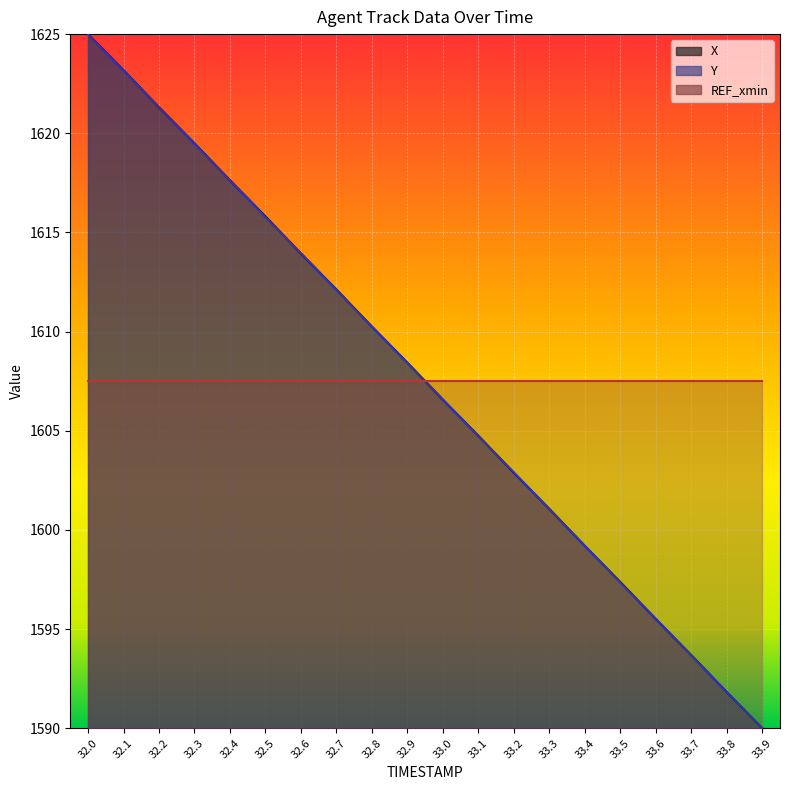

Reading left to right, transcribe all the data shown in this chart.

X: 32.0=1625.0	32.1=1623.2	32.2=1621.3	32.3=1619.5	32.4=1617.6	32.5=1615.8	32.6=1613.9	32.7=1612.1	32.8=1610.3	32.9=1608.4	33.0=1606.6	33.1=1604.7	33.2=1602.9	33.3=1601.1	33.4=1599.2	33.5=1597.4	33.6=1595.5	33.7=1593.7	33.8=1591.8	33.9=1590.0
Y: 32.0=1625.0	32.1=1623.1	32.2=1621.3	32.3=1619.5	32.4=1617.6	32.5=1615.8	32.6=1614.0	32.7=1612.1	32.8=1610.2	32.9=1608.4	33.0=1606.6	33.1=1604.7	33.2=1602.9	33.3=1601.0	33.4=1599.2	33.5=1597.3	33.6=1595.5	33.7=1593.7	33.8=1591.8	33.9=1590.0